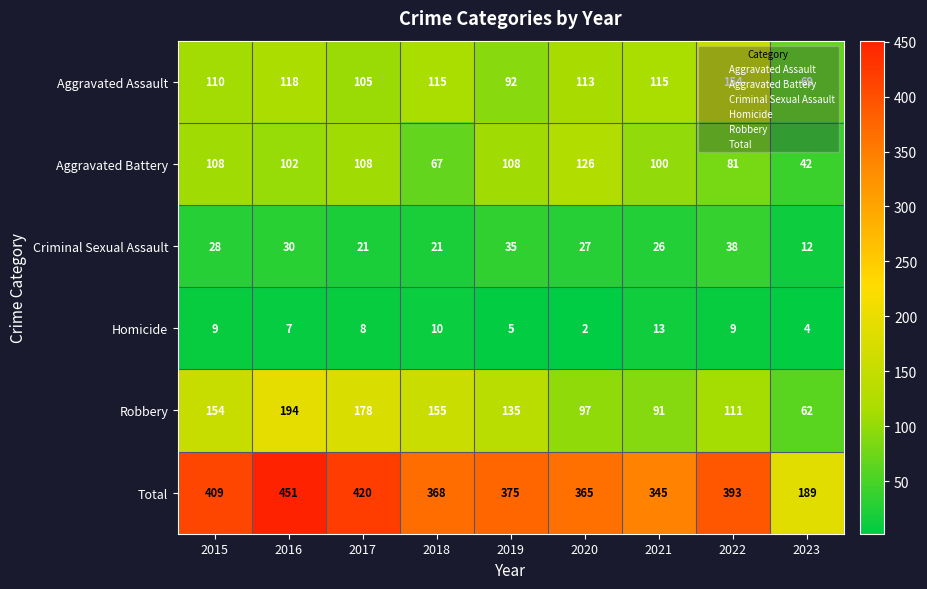

List the series in order of their peak value, lowest first.

Homicide, Criminal Sexual Assault, Aggravated Battery, Aggravated Assault, Robbery, Total